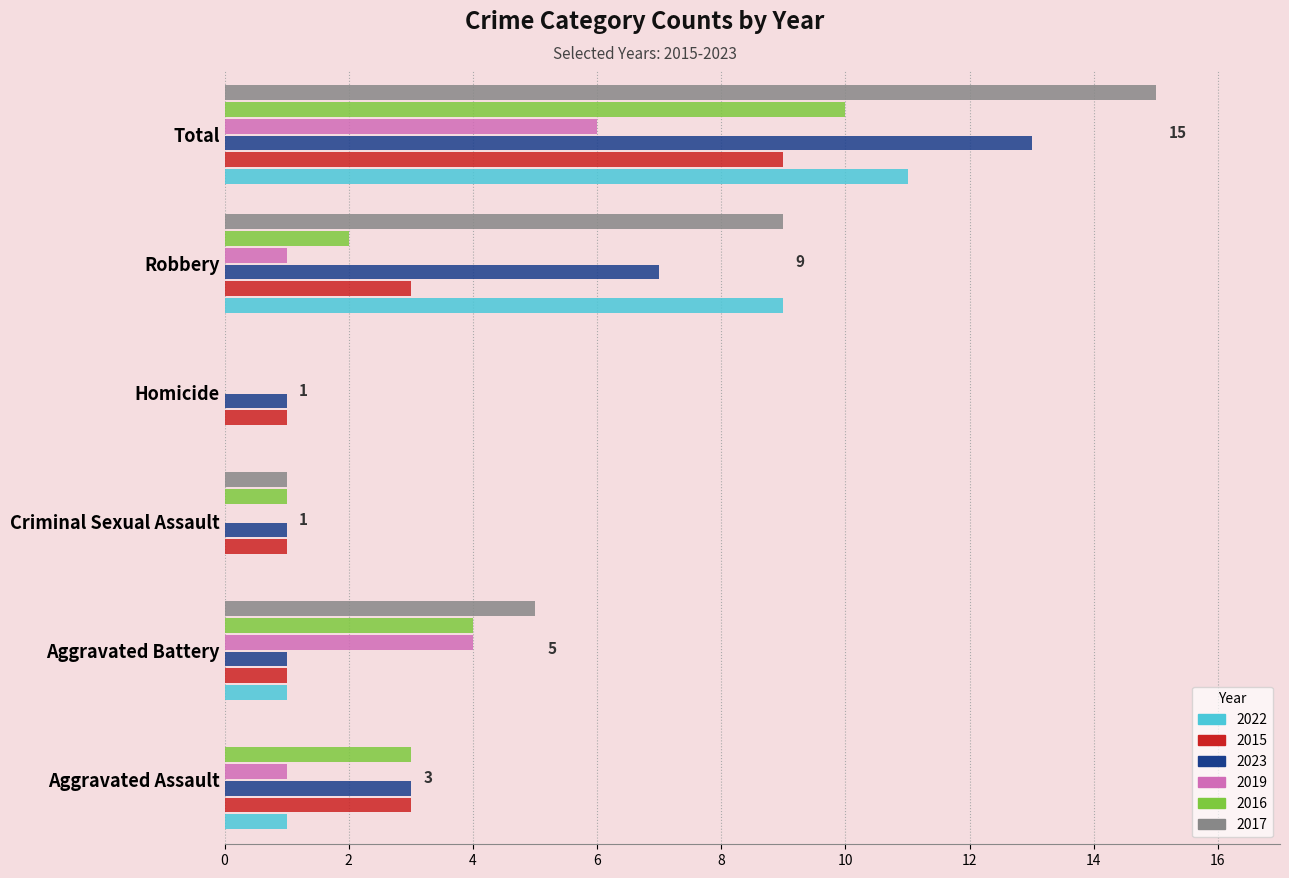

What is the maximum value for 2019?

6